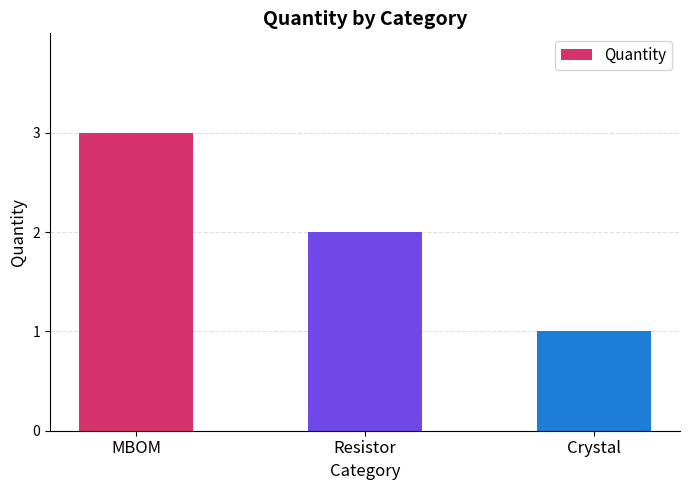

Where is the data nearest to the value 2?

Resistor